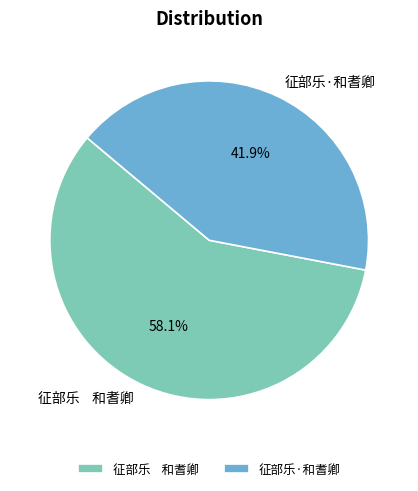

How many segments does this pie chart have?

2